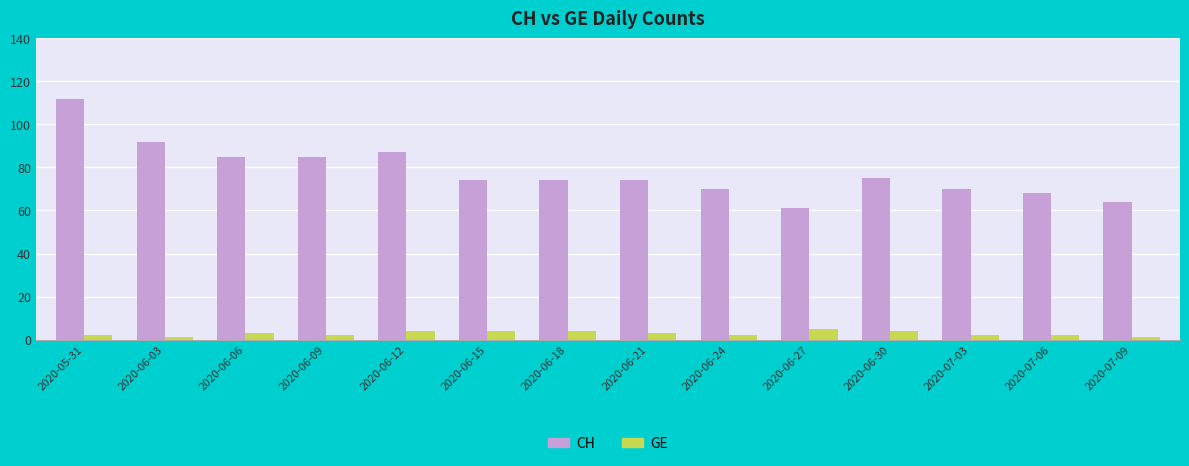

What is the difference between the CH values at 2020-06-30 and 2020-07-06?

7